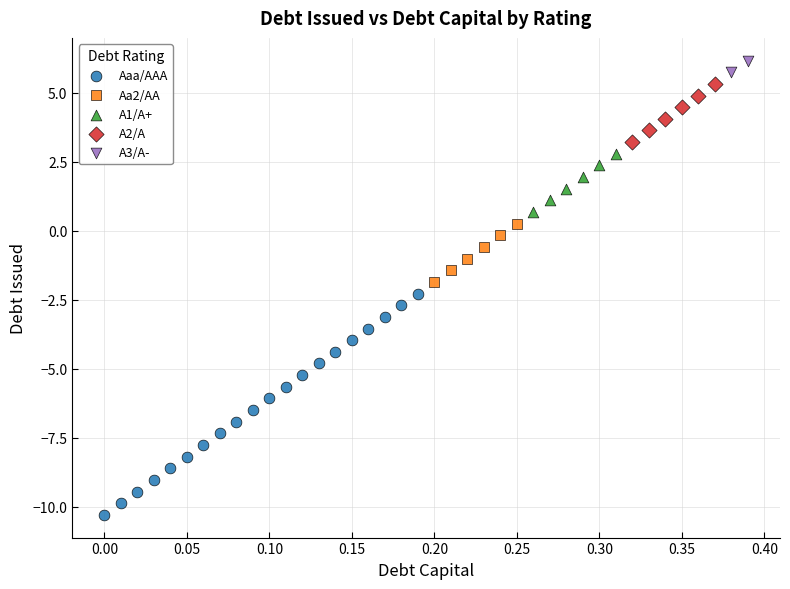

Which series reaches the minimum Y coordinate?

Aaa/AAA